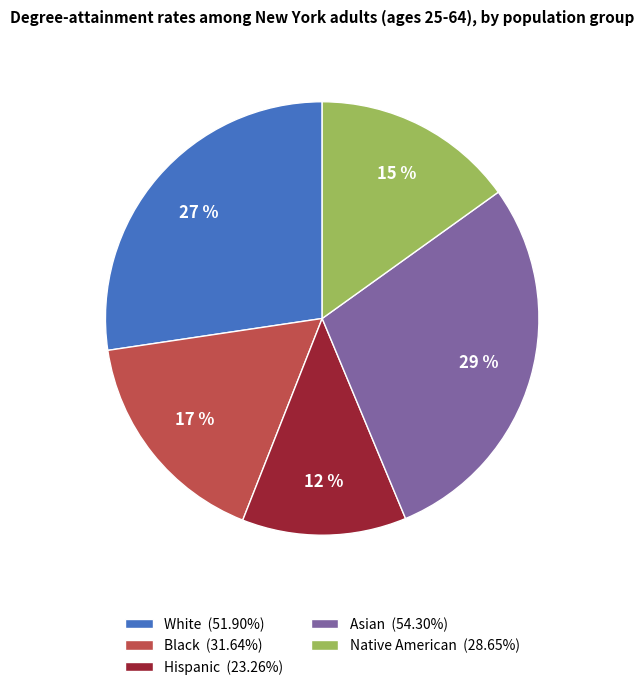

Is it true that Hispanic is 22% of the pie?

False